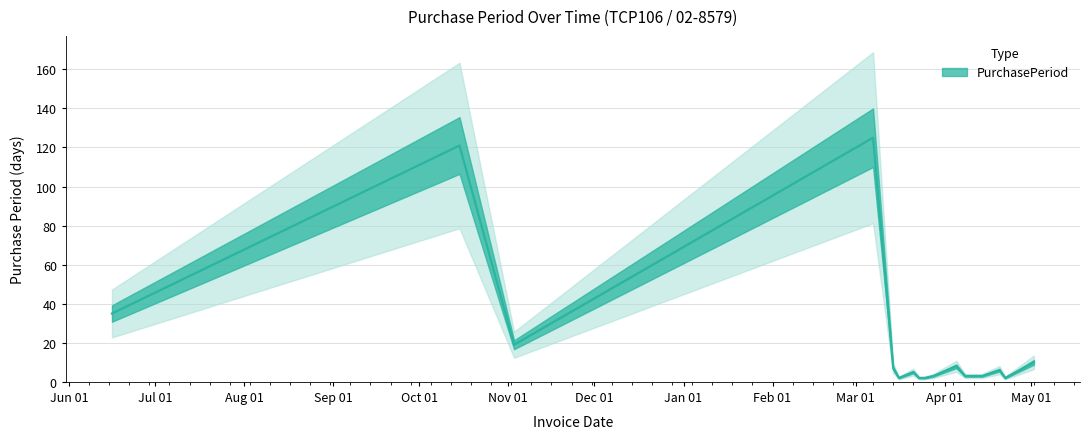

Reading left to right, list all the values displayed in this chart.

2015-06-16=35	2015-10-15=121	2015-11-03=19	2016-03-07=125	2016-03-14=7	2016-03-16=2	2016-03-21=5	2016-03-23=2	2016-03-25=2	2016-03-28=3	2016-04-05=8	2016-04-08=3	2016-04-11=3	2016-04-14=3	2016-04-20=6	2016-04-22=2	2016-05-02=10